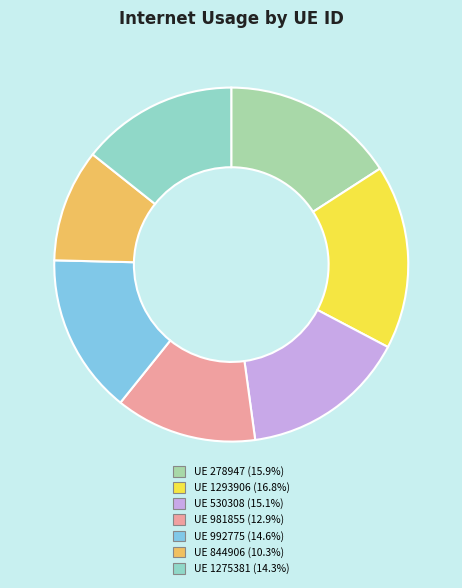

To the nearest percent, what is the average slice percentage?

14%